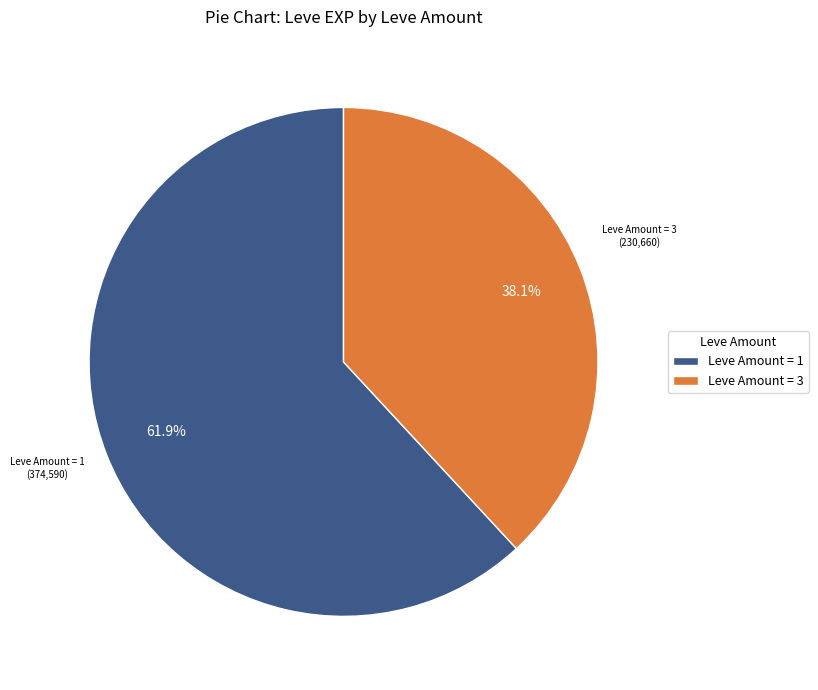

Is the sum of Leve Amount = 1 and Leve Amount = 3 greater than half?

Yes